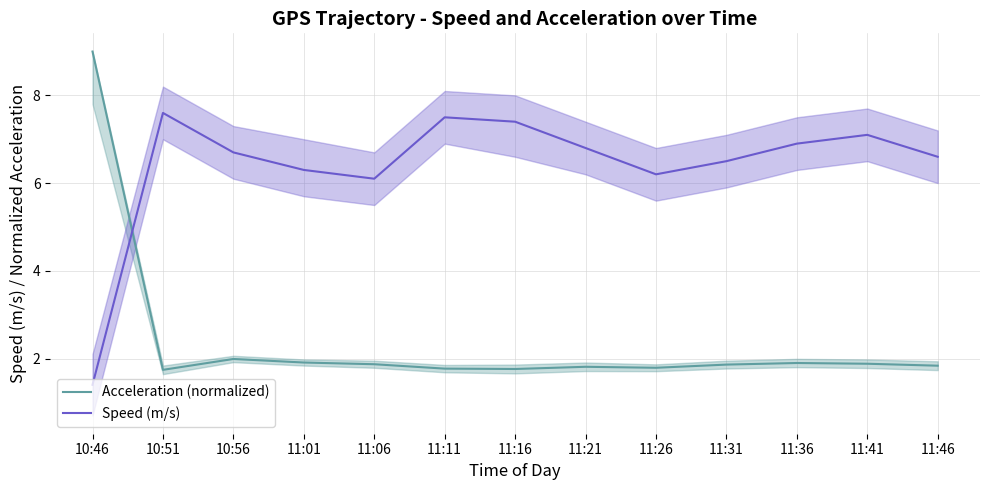

At how many categories does at least one series exceed 8?

1